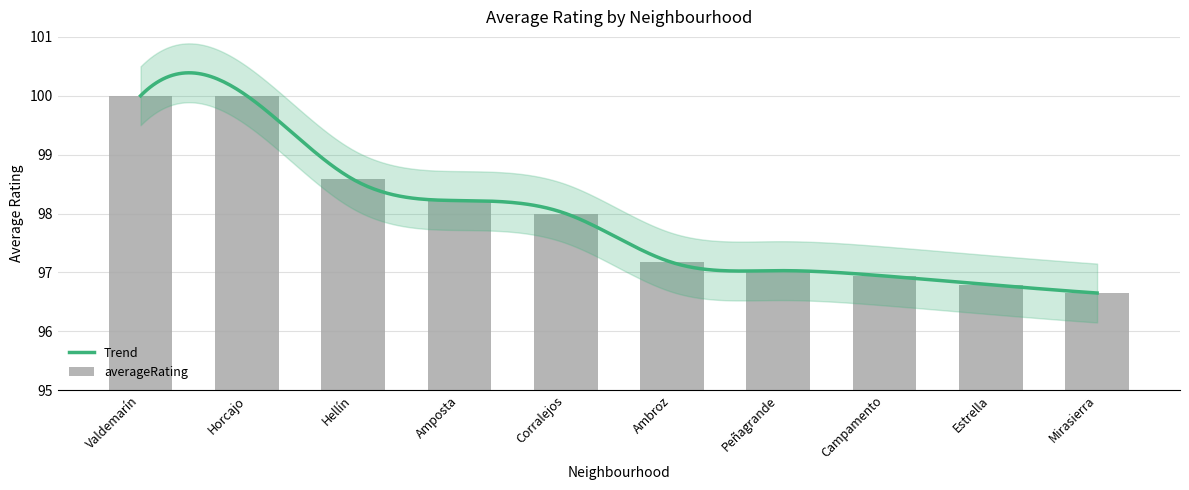

What is the change in value from Hellín to Campamento?

-1.6